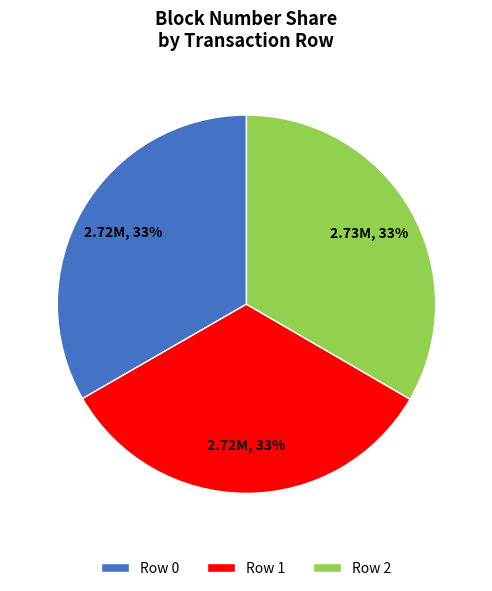

Is there a majority slice in this chart?

No